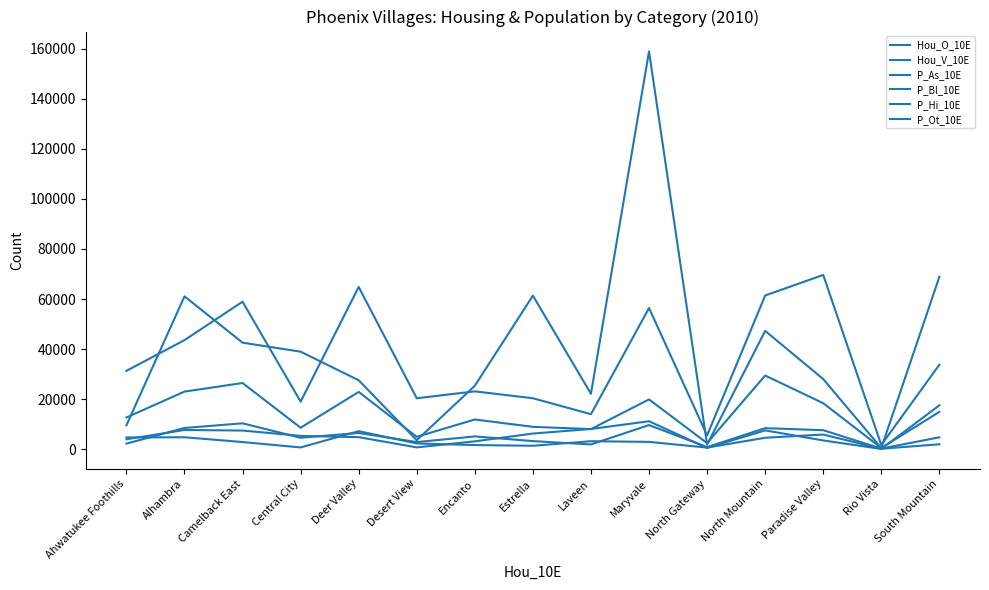

Is this an area chart (filled region under the line)?

No